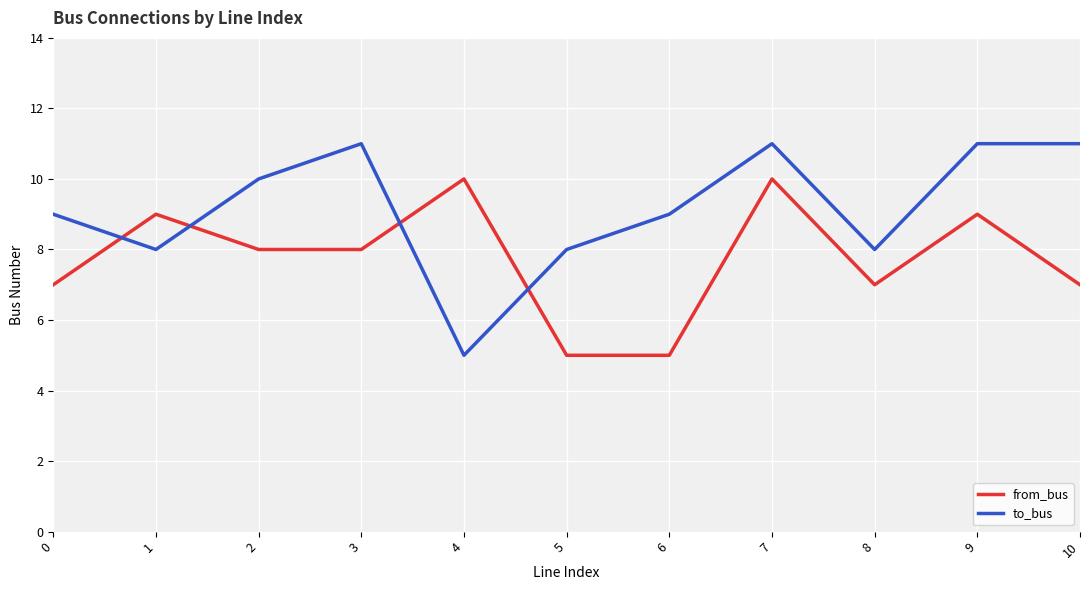

How many categories are shown in the chart?

11